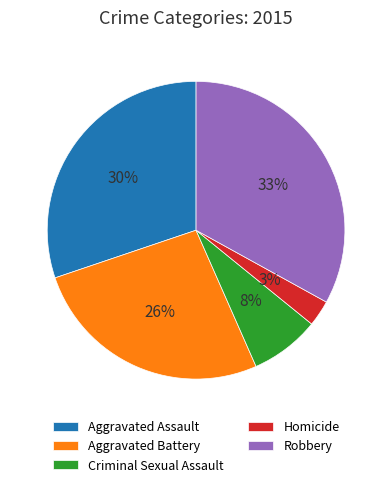

Which category has the smallest portion of the pie?

Homicide